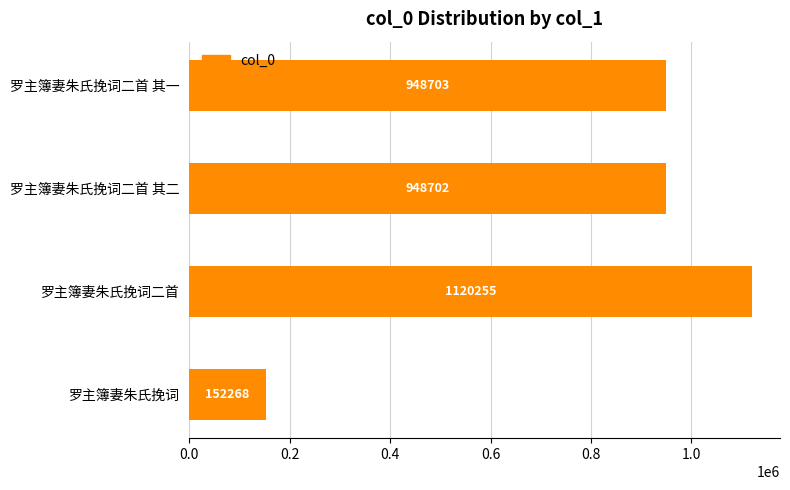

Read the value at 罗主簿妻朱氏挽词二首 其二, to the nearest 50.

948700